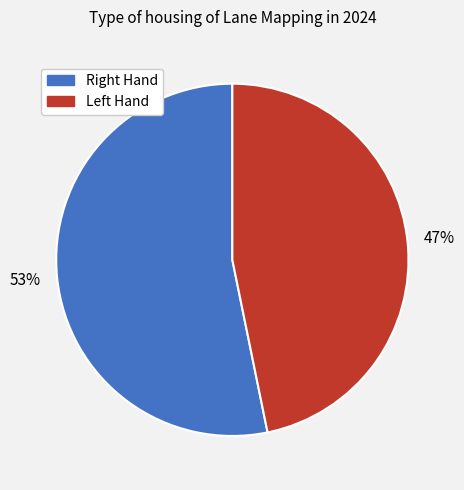

To the nearest percent, what is the difference between the largest and smallest slice percentages?

6%